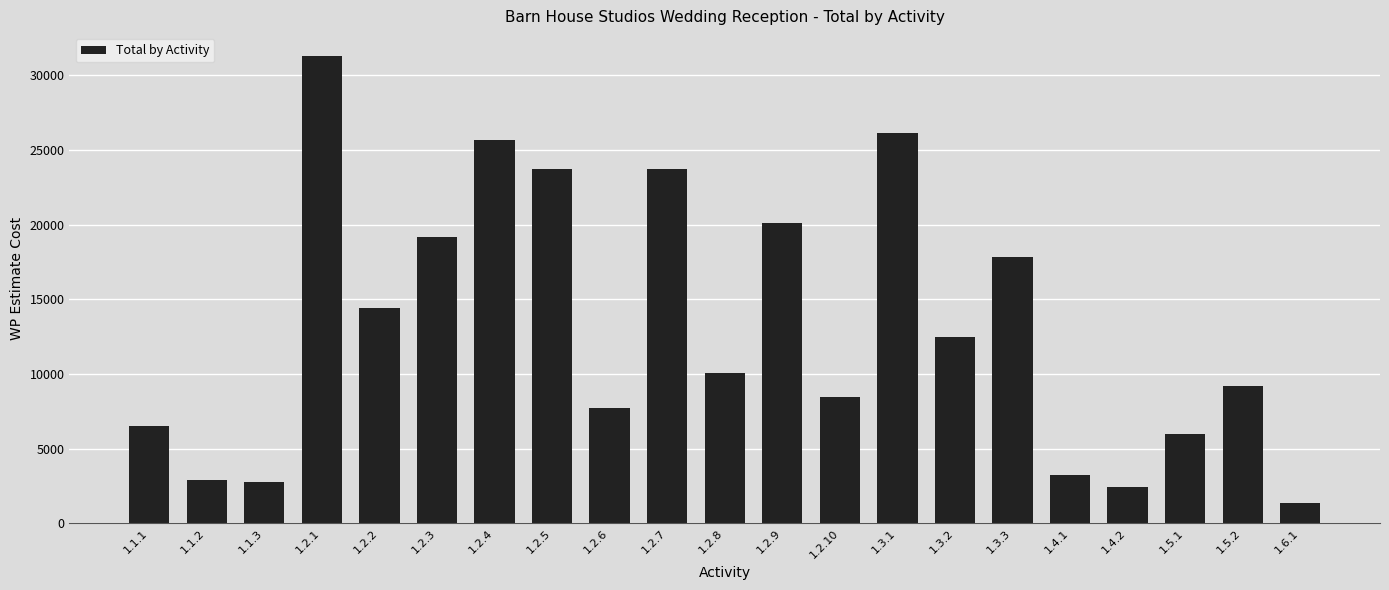

At which category does the chart reach its peak across all series?

1.2.1